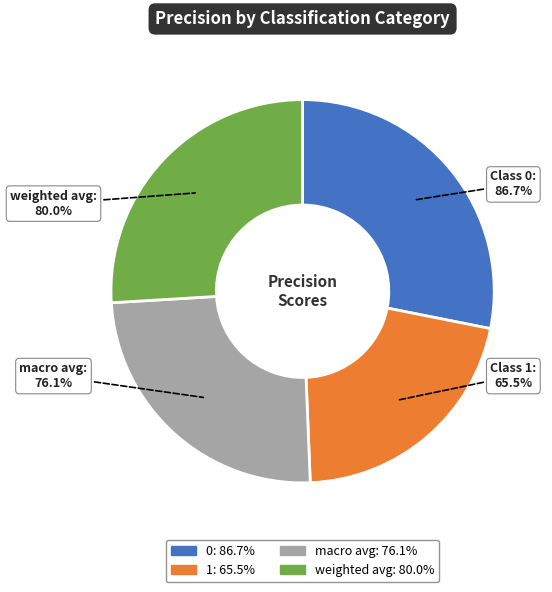

To the nearest percent, what is the difference between the macro avg and weighted avg slice percentages?

1%